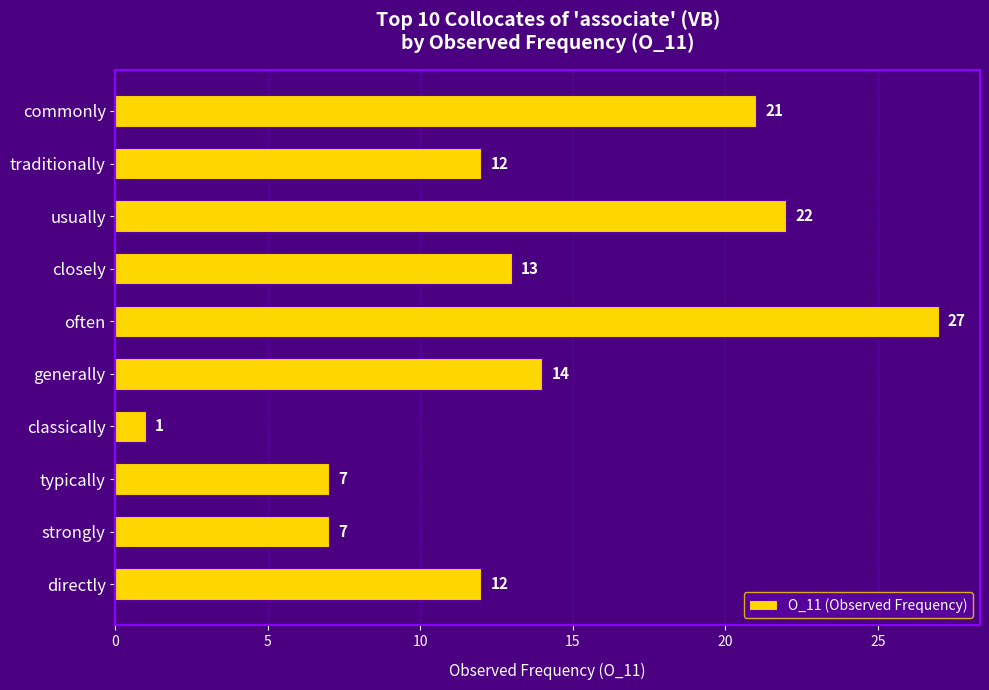

What position from the top is traditionally?

2